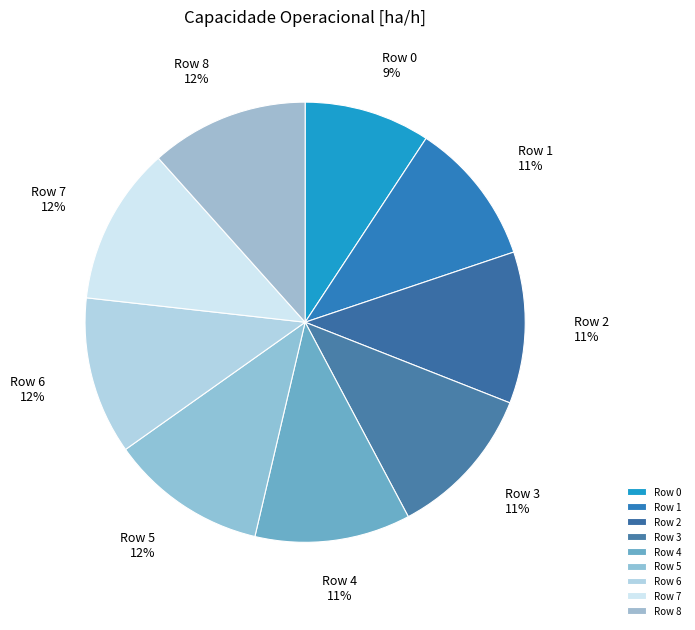

Count the number of slices in the pie.

9